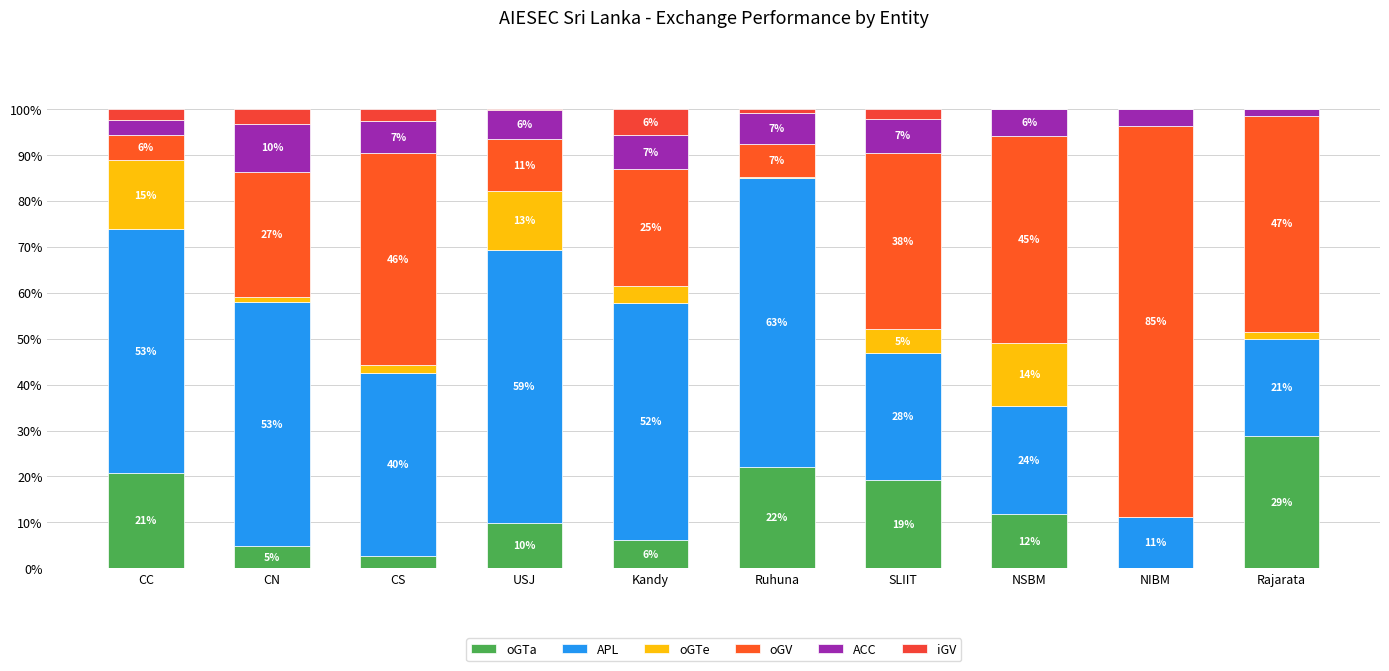

Are the bars grouped side by side (vs. stacked)?

No